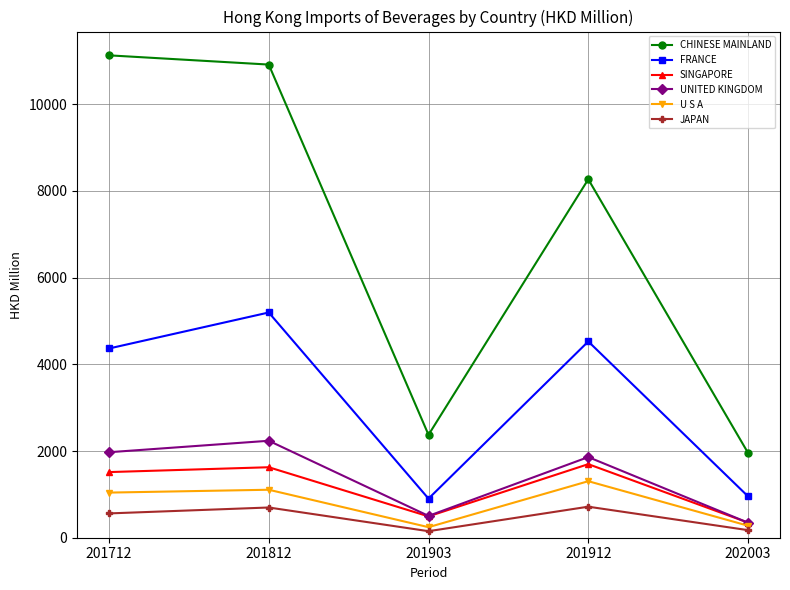

In JAPAN, how many points are lower than both neighbors (excluding endpoints)?

1